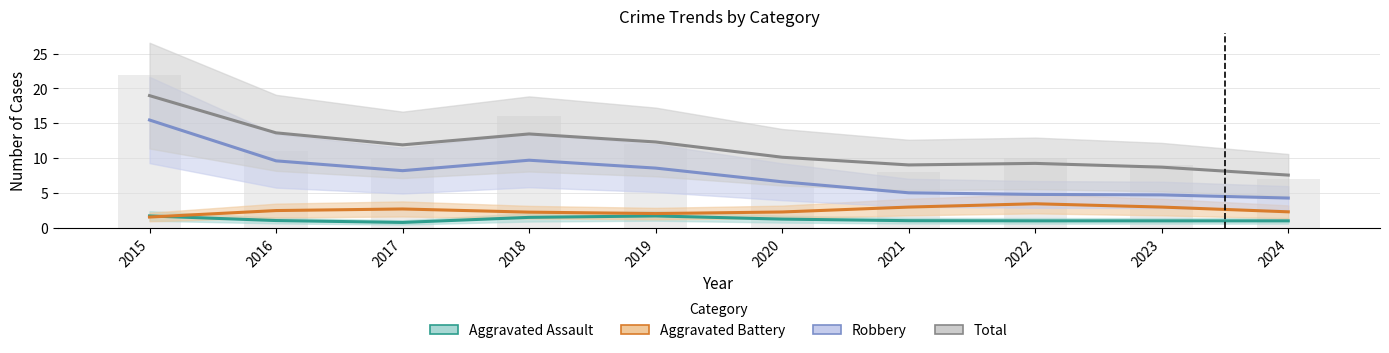

Is it true that Aggravated Battery equals 1 at 2015?

False